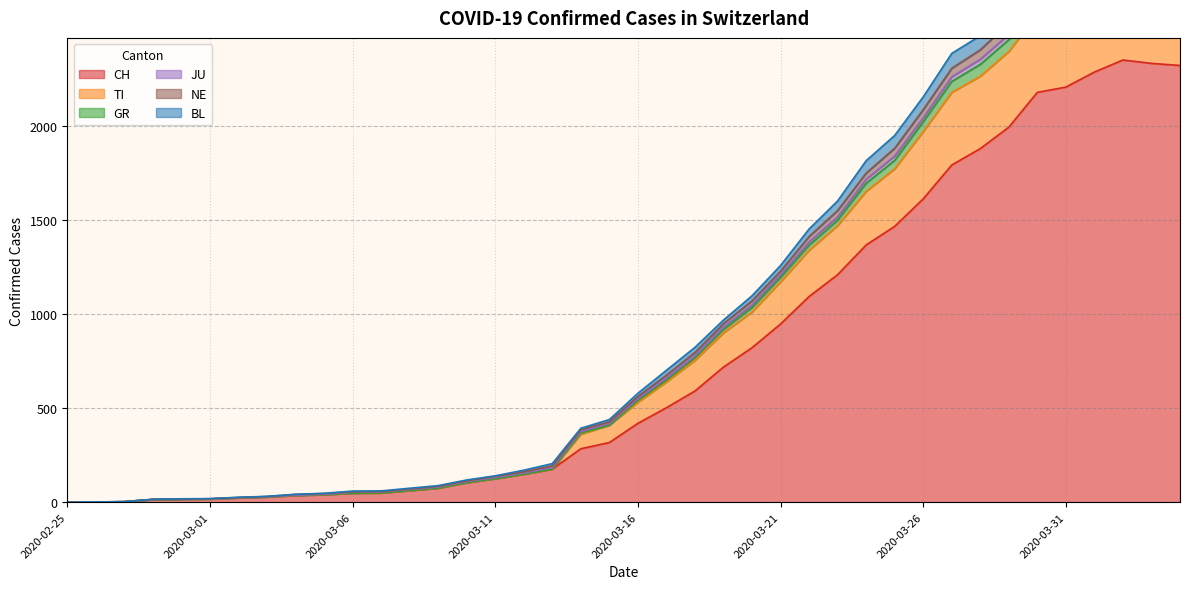

What is the maximum value for CH?

2350